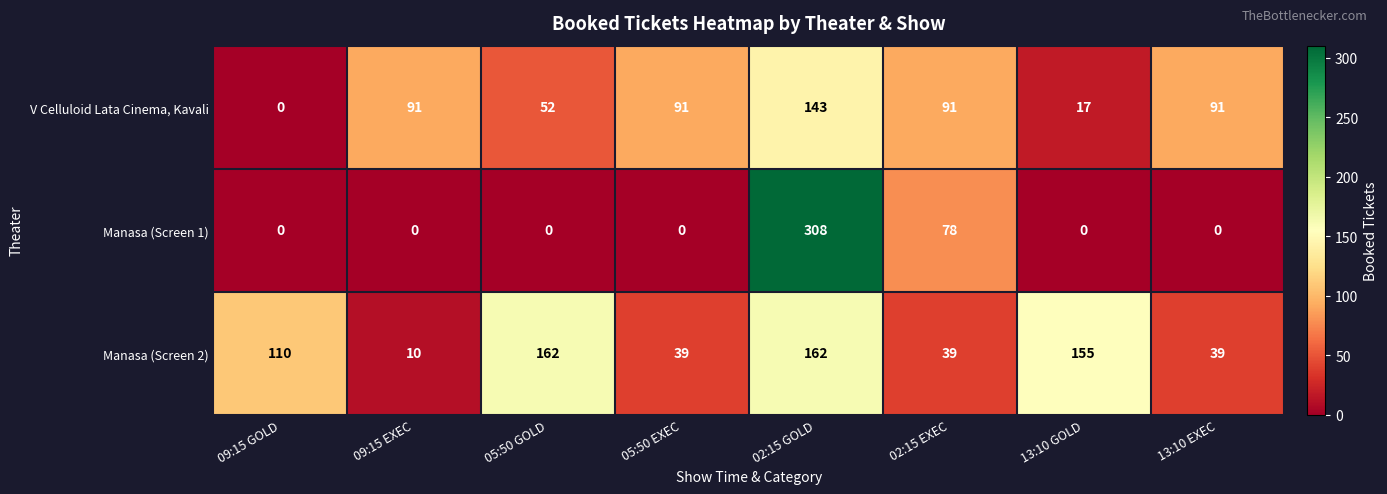

Rank the series by their maximum value, from highest to lowest.

Manasa (Screen 1), Manasa (Screen 2), V Celluloid Lata Cinema, Kavali